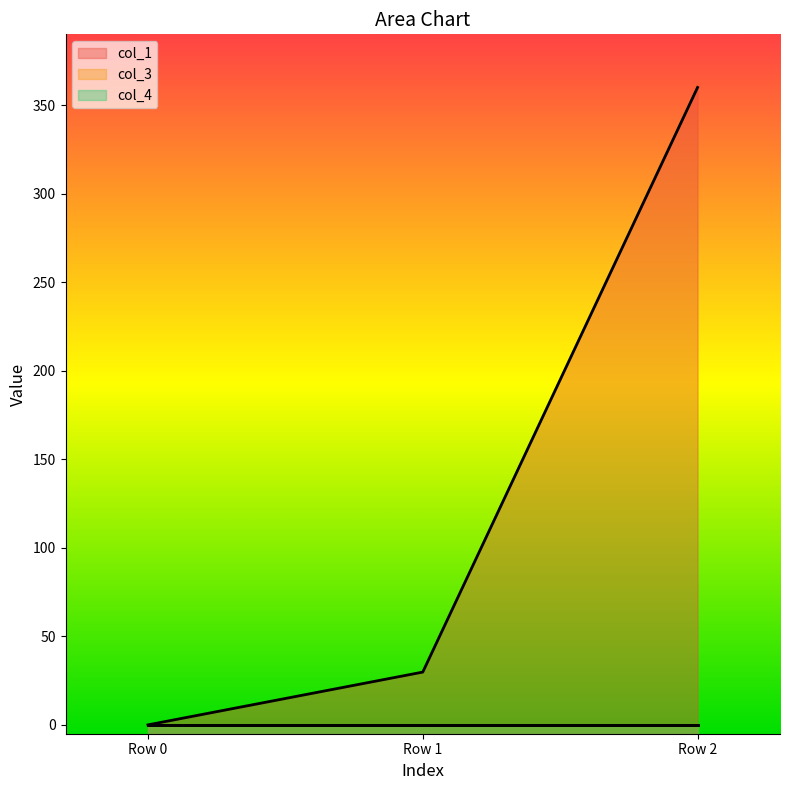

What is the difference between the second highest and minimum values in the col_1 series?

29.8